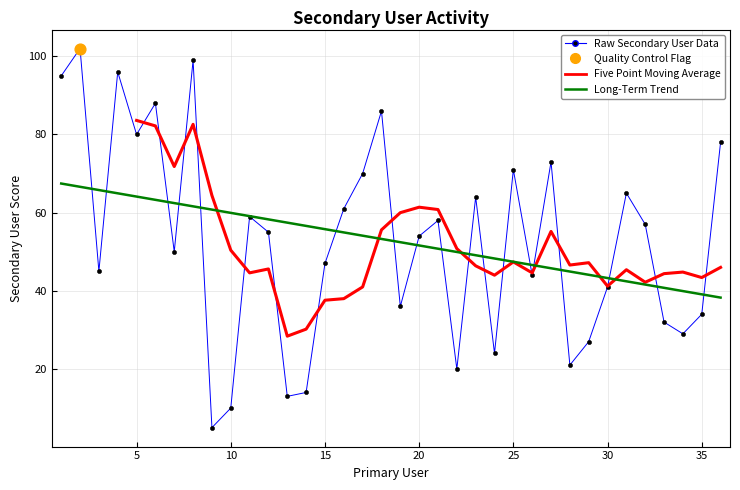

Which has a higher value, 11 or 6?

6